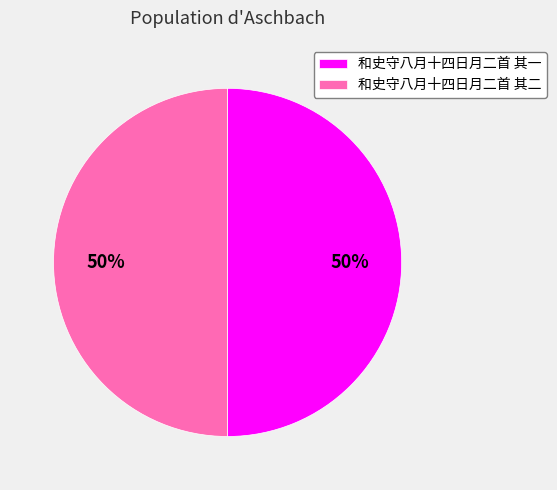

What percentage is the 和史守八月十四日月二首 其一 slice, to the nearest percent?

50%